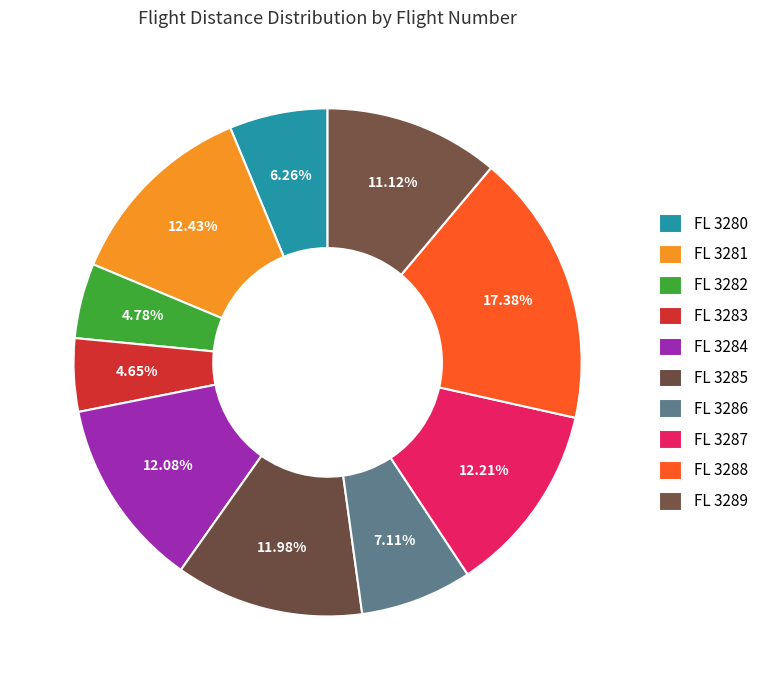

Which slice is the smallest?

3283